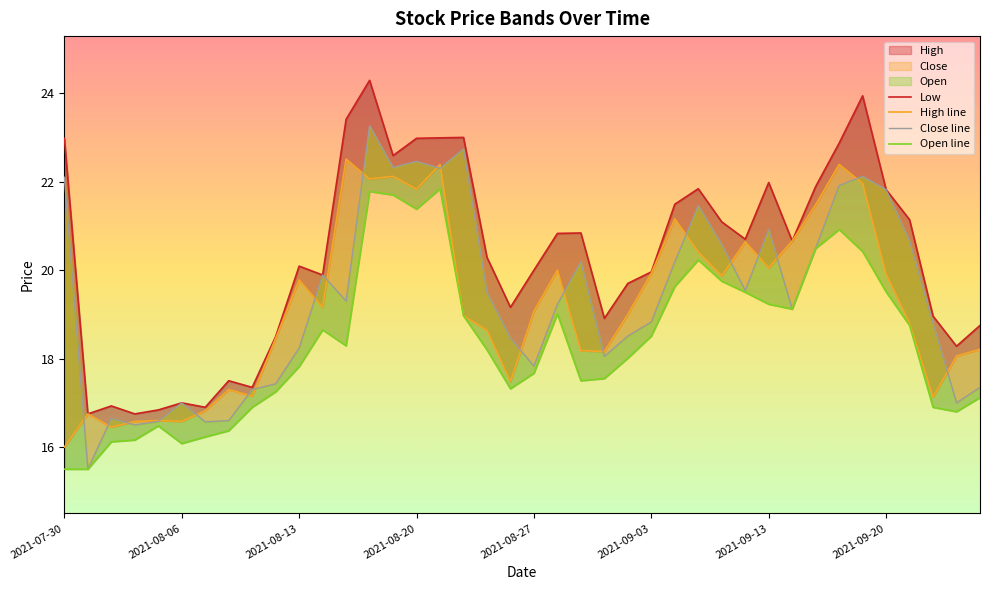

Between 2021-09-20 and 26, which is larger?

26